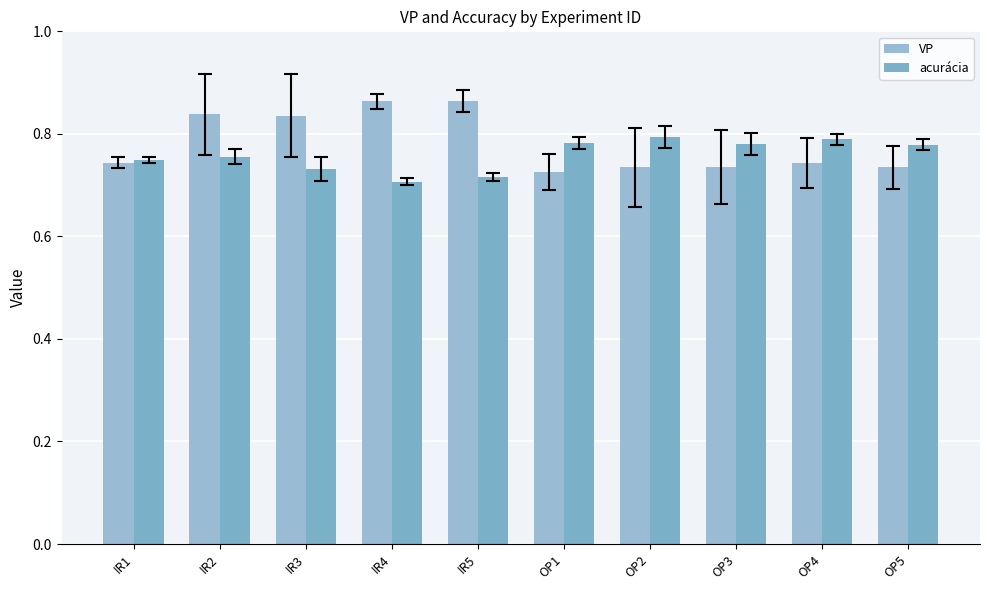

True or false: acurácia has a value of 0.8 at OP3.

True